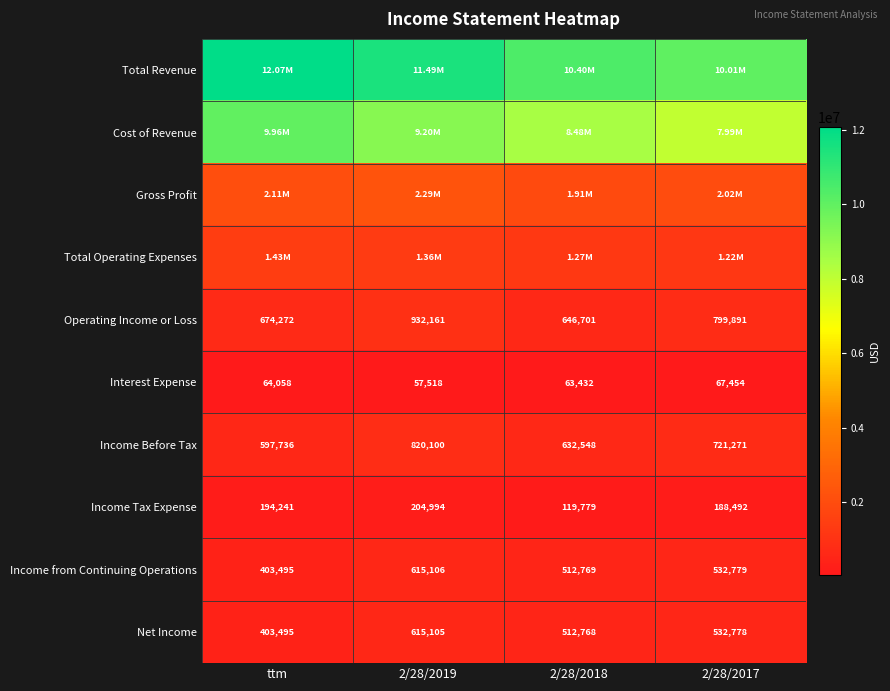

Is it true that Net Income equals 262377 at 2/28/2018?

False